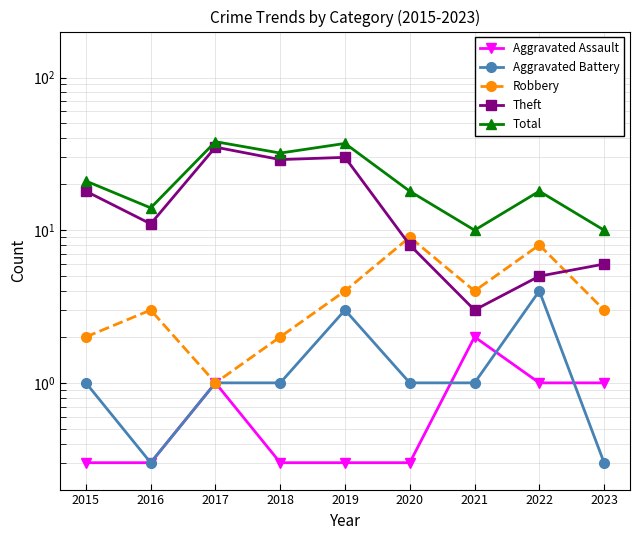

List the series in order of their peak value, highest first.

Total, Theft, Robbery, Aggravated Battery, Aggravated Assault